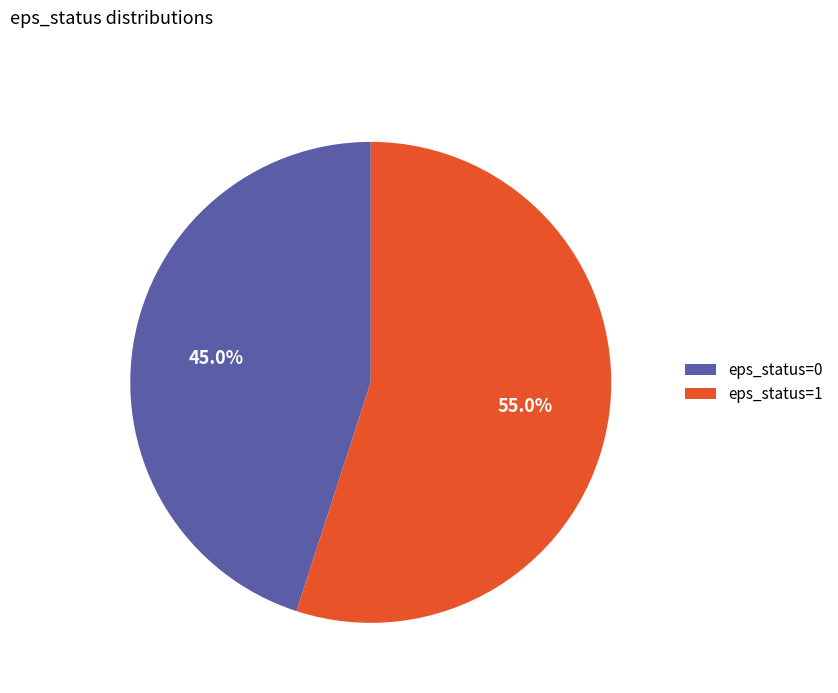

Rank the categories by value from lowest to highest.

eps_status=0, eps_status=1